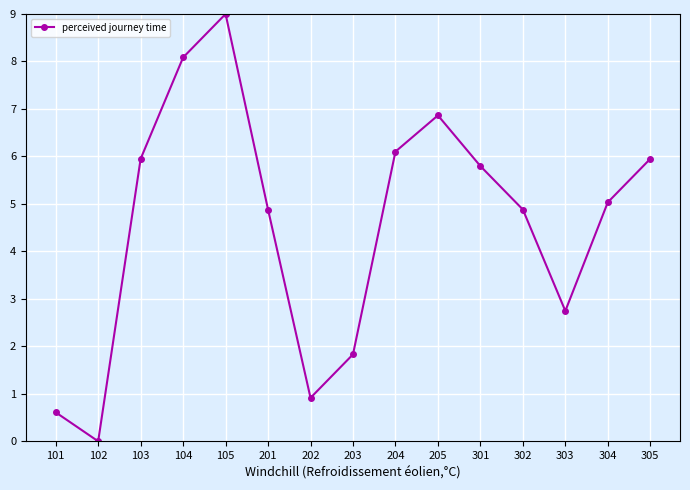

At which category does the data reach its first local peak?

105